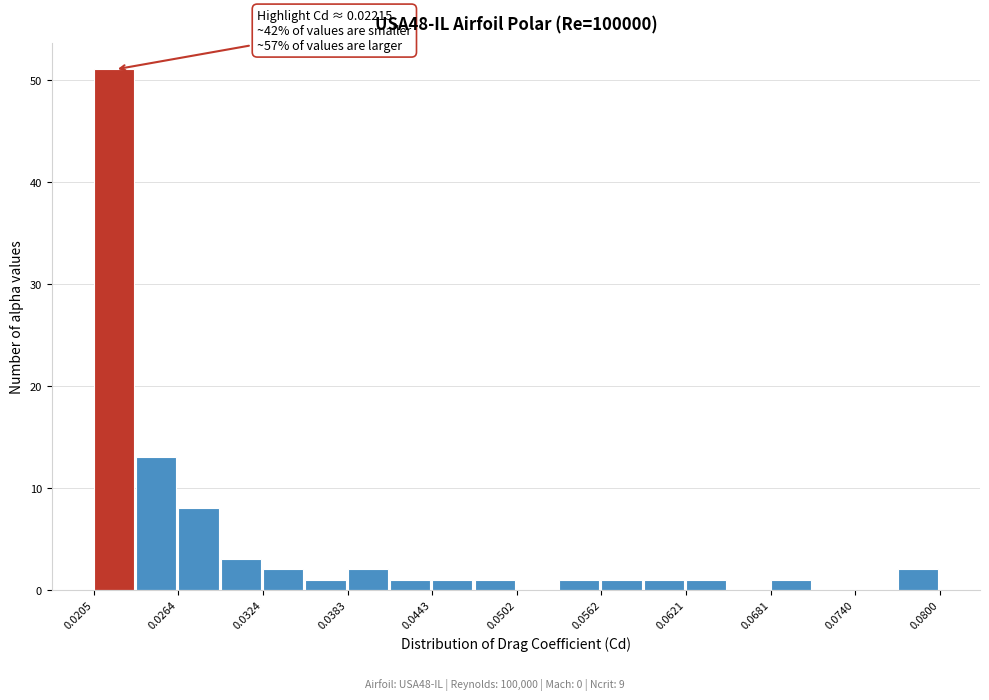

Around what value on the x-axis is the tallest bar? Give the approximate position of its centre, as read against the axis.

0.022